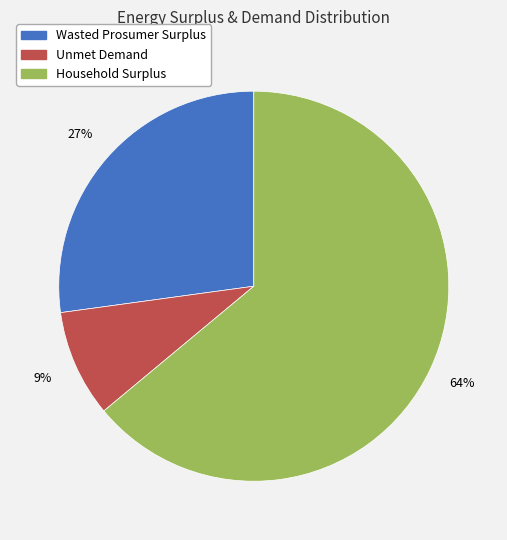

Which slice represents more than half of the pie?

Household Surplus